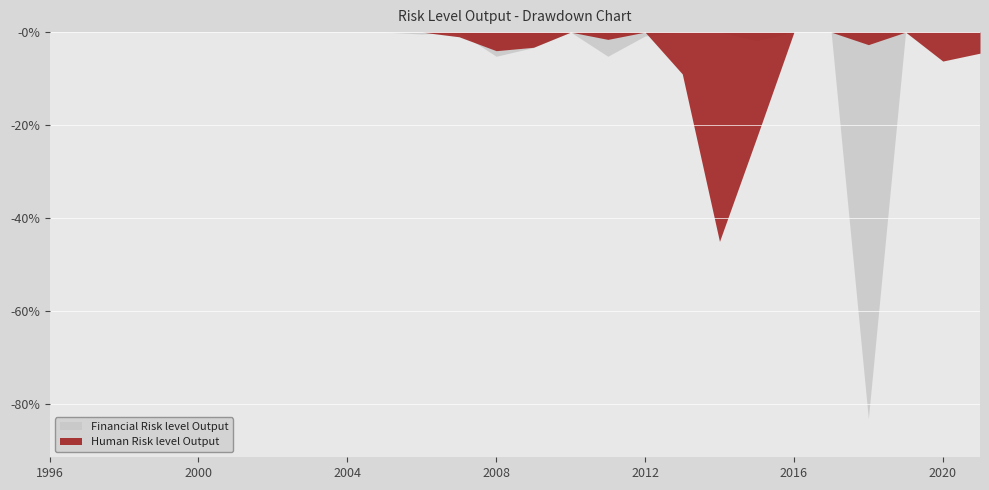

At how many categories does at least one series exceed 43?

2